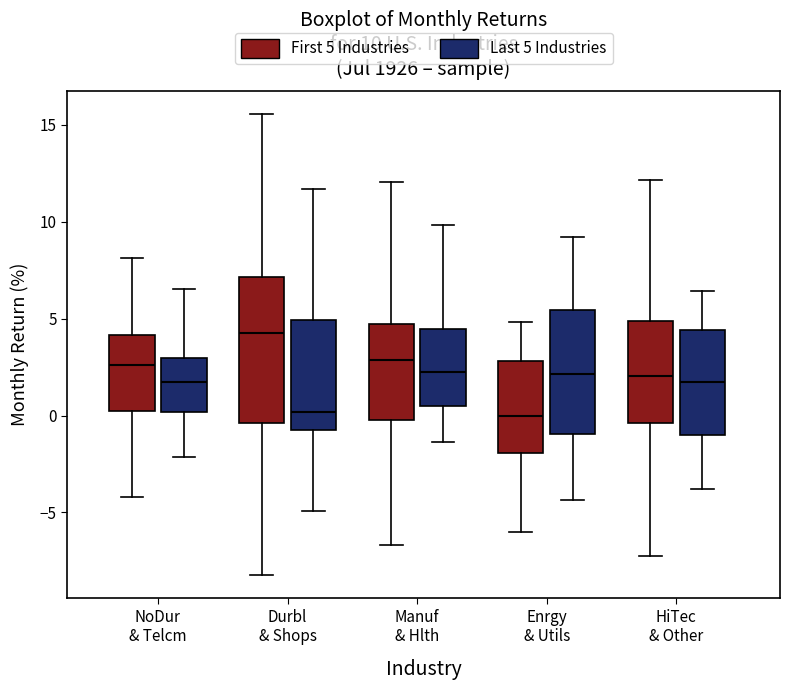

Which box is the tallest, from its lower edge to its upper edge?

Durbl & Shops (First 5 Industries)